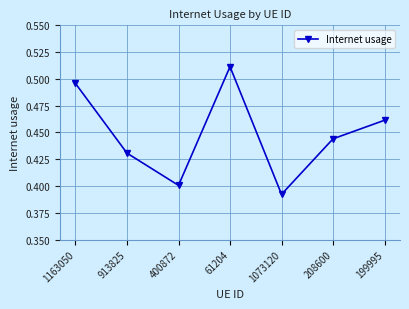

List the labels in order of value, largest first.

61204, 1163050, 199995, 208600, 913825, 400872, 1073120